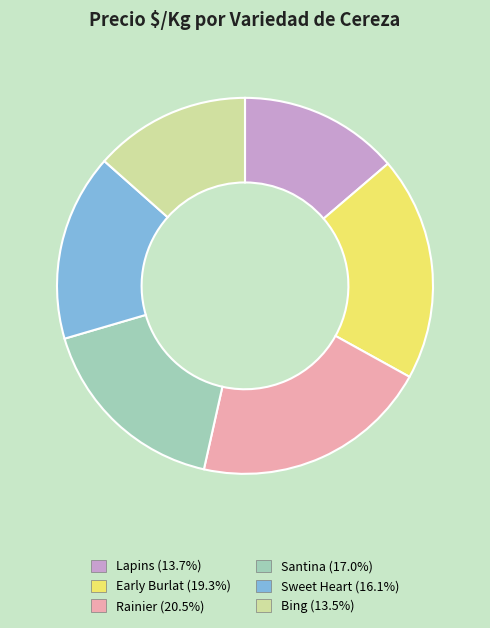

Is the sum of Early Burlat and Santina greater than half?

No